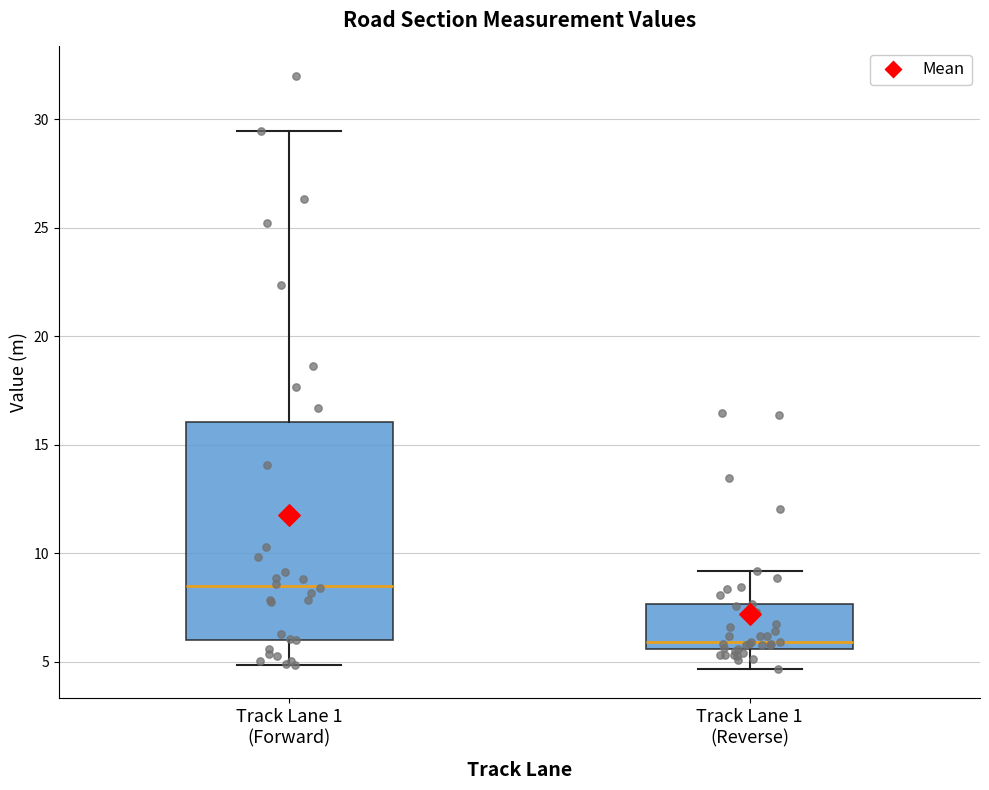

Reading left to right, read every box against the y-axis: the position of its median line, the range the box covers, and the ends of its whiskers. The values are not printed on the chart, so give them approximately, as read against the axis.

Track Lane 1 (Forward): median 8.5, box 6.0 to 16.0, whiskers 5.0 to 29.5
Track Lane 1 (Reverse): median 6.0, box 5.5 to 7.5, whiskers 4.5 to 9.0